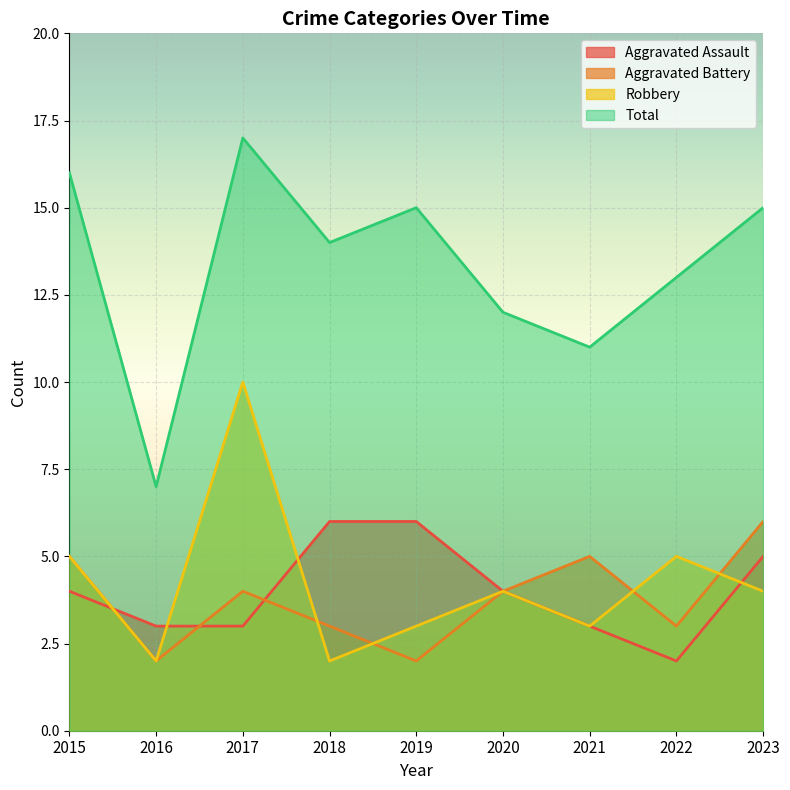

List the series in order of their peak value, highest first.

Total, Robbery, Aggravated Assault, Aggravated Battery